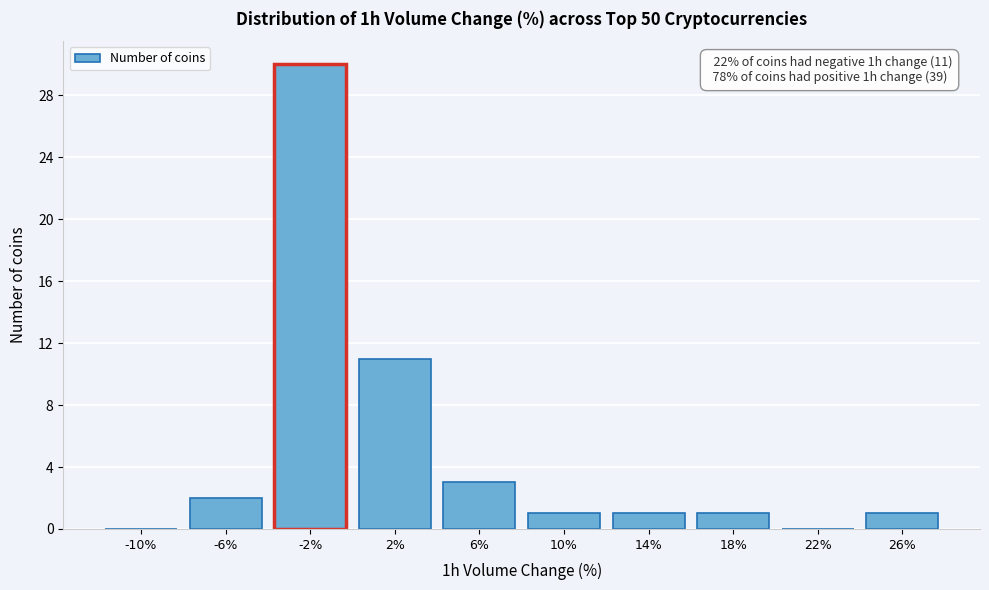

Reading left to right, what are all the values shown in this chart?

-10%=0	-6%=2	-2%=30	2%=11	6%=3	10%=1	14%=1	18%=1	22%=0	26%=1